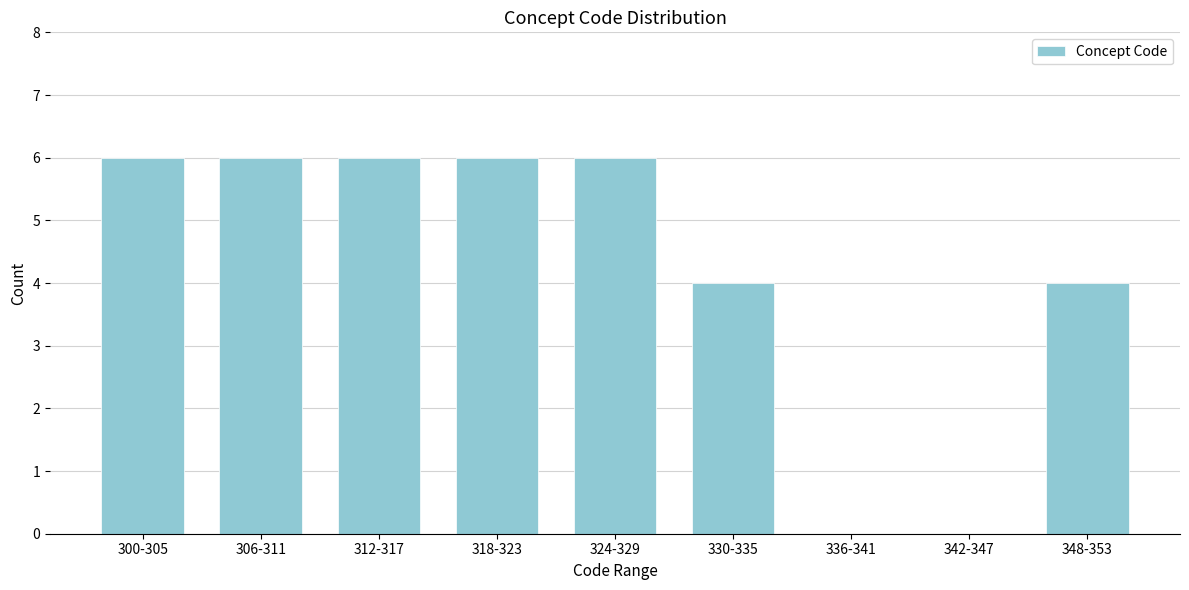

Reading right to left, list all the values displayed in this chart.

348-353=4	342-347=0	336-341=0	330-335=4	324-329=6	318-323=6	312-317=6	306-311=6	300-305=6